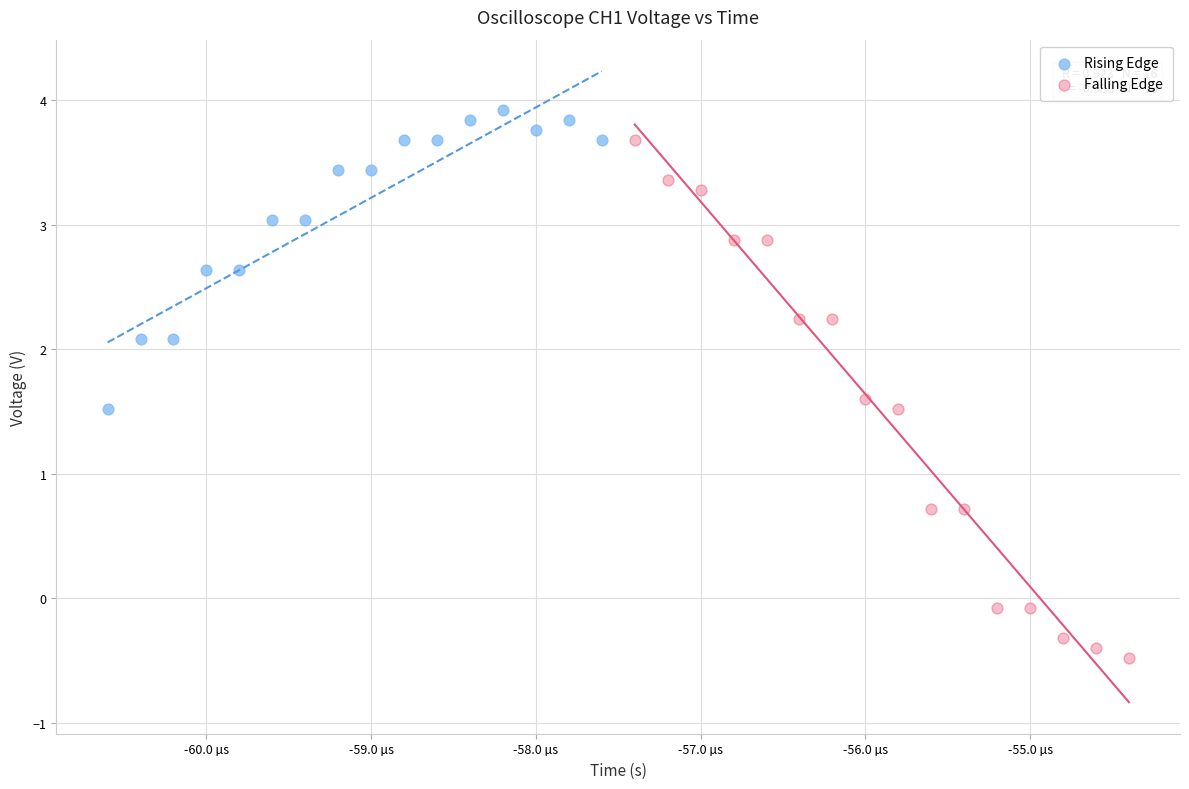

What are all the series names shown in the legend?

Rising Edge, Falling Edge